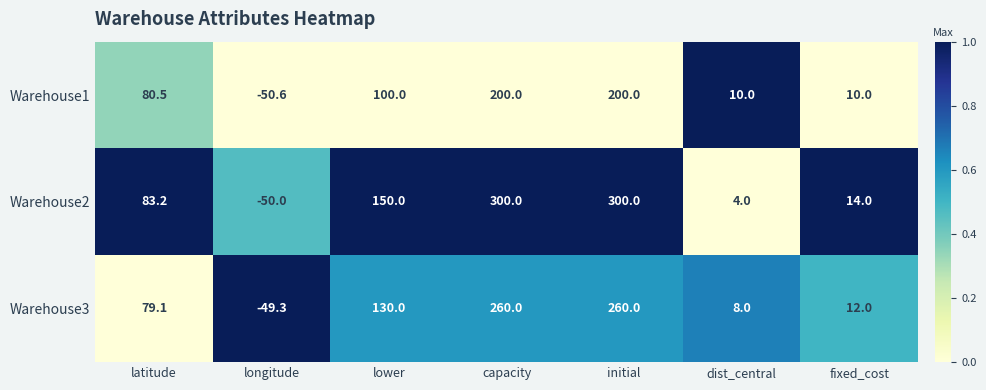

Reading left to right, transcribe all the data shown in this chart.

Warehouse1: 80.5	-50.6	100.0	200.0	200.0	10.0	10.0
Warehouse2: 83.2	-50.0	150.0	300.0	300.0	4.0	14.0
Warehouse3: 79.1	-49.3	130.0	260.0	260.0	8.0	12.0